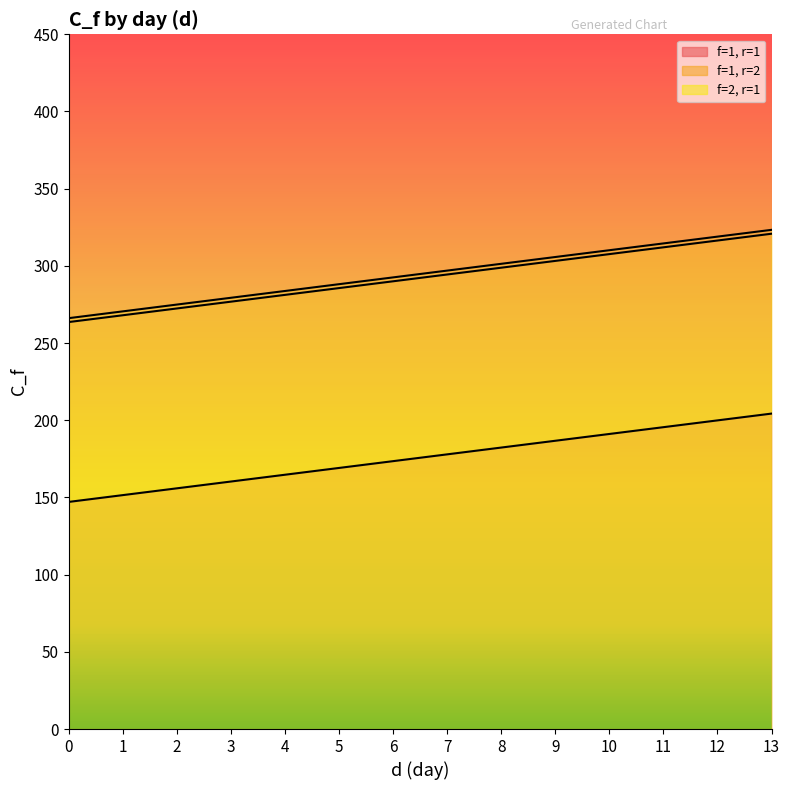

Reading left to right, what are all the values shown in this chart?

f=1, r=1: 147.1	151.5	155.9	160.3	164.7	169.1	173.5	177.9	182.3	186.7	191.1	195.5	199.9	204.3
f=1, r=2: 263.6	268.0	272.4	276.8	281.2	285.6	290.0	294.4	298.8	303.2	307.6	312.0	316.4	320.8
f=2, r=1: 266.1	270.5	274.9	279.3	283.7	288.1	292.5	296.9	301.3	305.7	310.1	314.5	318.9	323.3